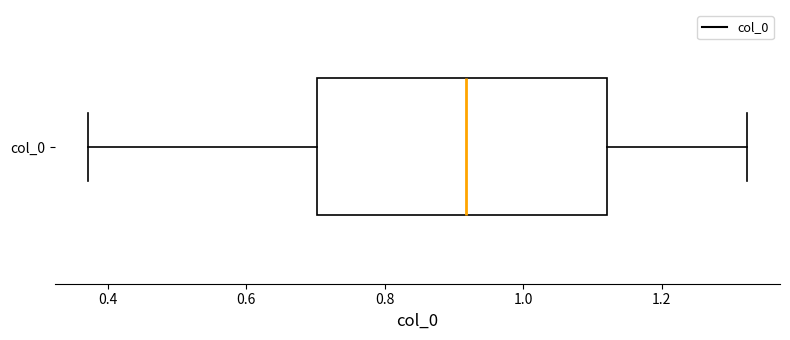

Where does the right whisker of the box for col_0 end on the x-axis? The values are not printed on the chart, so give them approximately, as read against the axis.

1.32